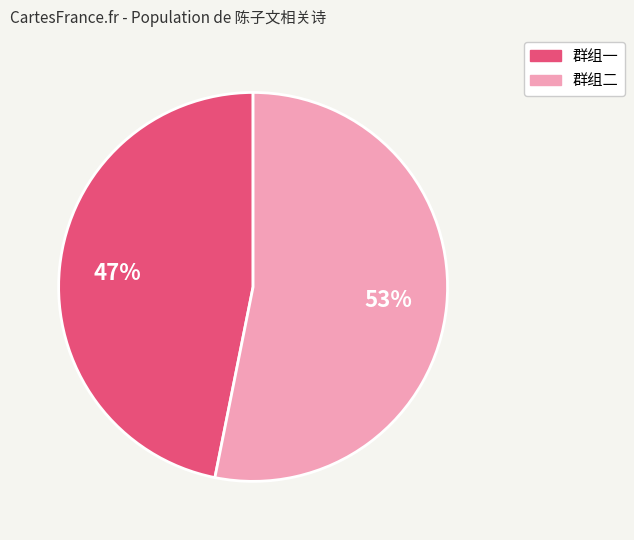

How many segments does this pie chart have?

2